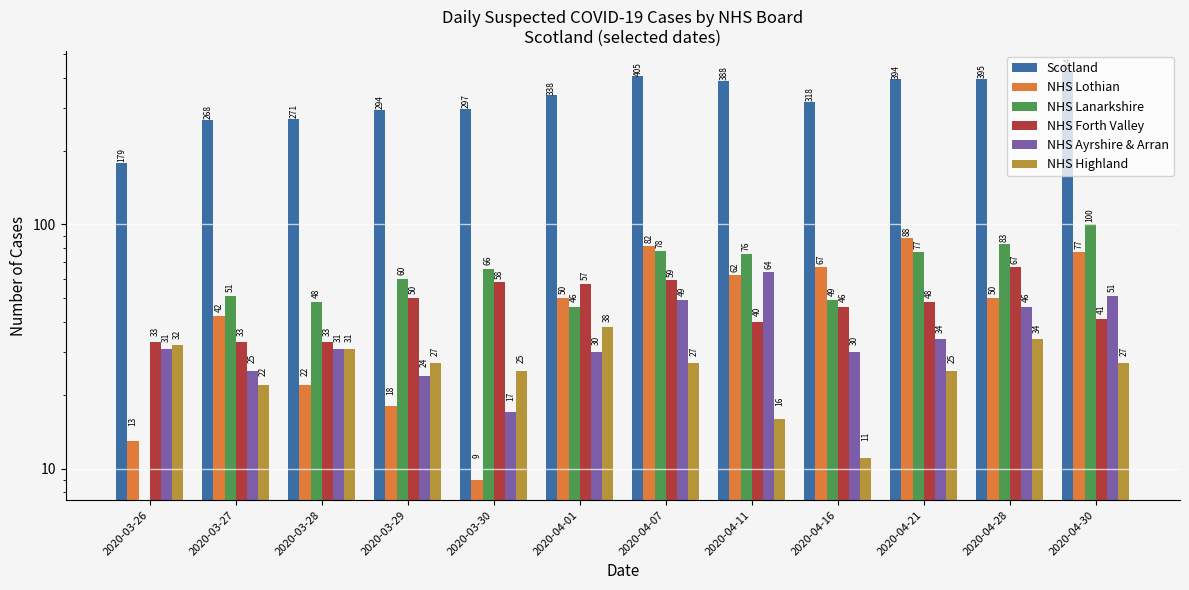

At which category does the chart reach its peak across all series?

2020-04-30